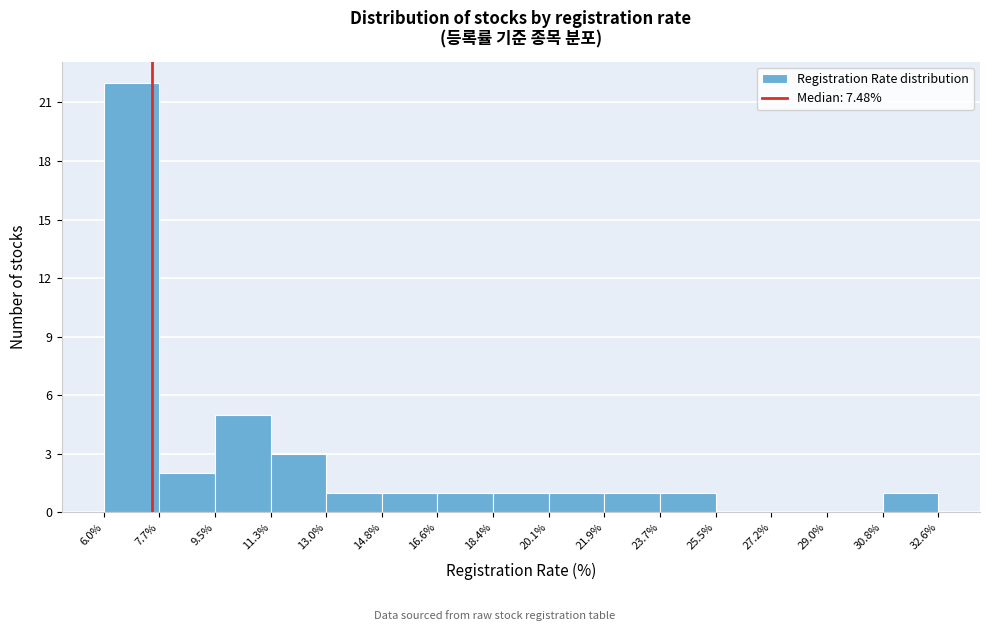

Reading left to right, list every bar in this chart as the range it spans on the x-axis followed by its height. The values are not printed on the chart, so give them approximately, as read against the axis.

6.0% to 7.7%: 22
7.7% to 9.5%: 2
9.5% to 11.3%: 5
11.3% to 13.0%: 3
13.0% to 14.8%: 1
14.8% to 16.6%: 1
16.6% to 18.4%: 1
18.4% to 20.1%: 1
20.1% to 21.9%: 1
21.9% to 23.7%: 1
23.7% to 25.5%: 1
25.5% to 27.2%: 0
27.2% to 29.0%: 0
29.0% to 30.8%: 0
30.8% to 32.6%: 1